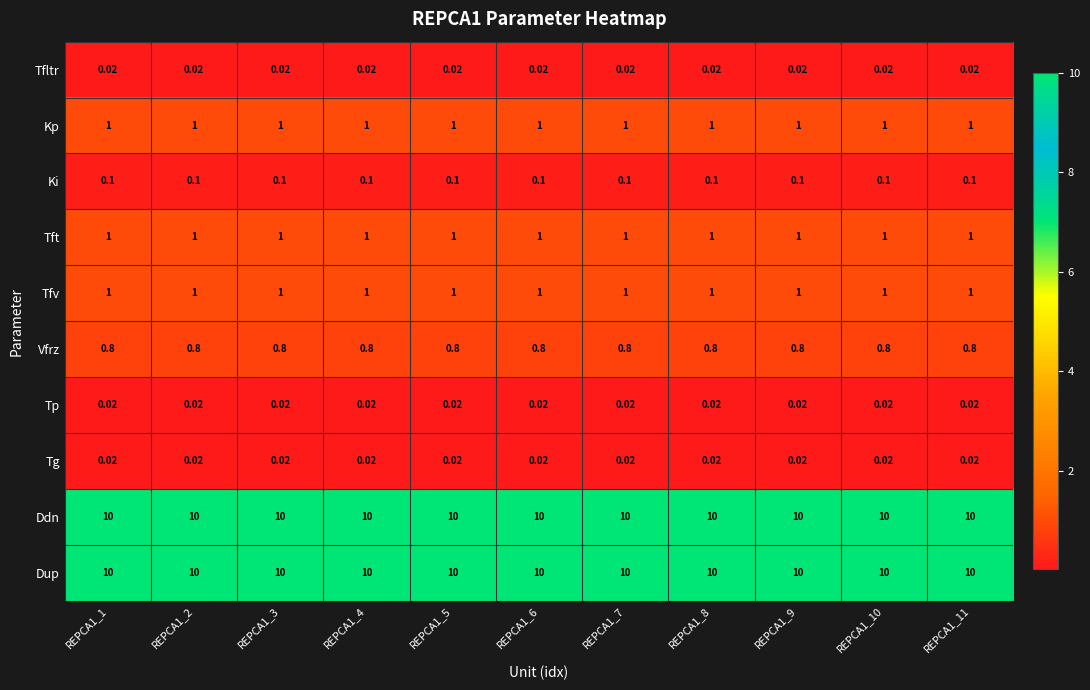

Is the value of Tp at REPCA1_7 greater than the value of Tft at REPCA1_2?

No